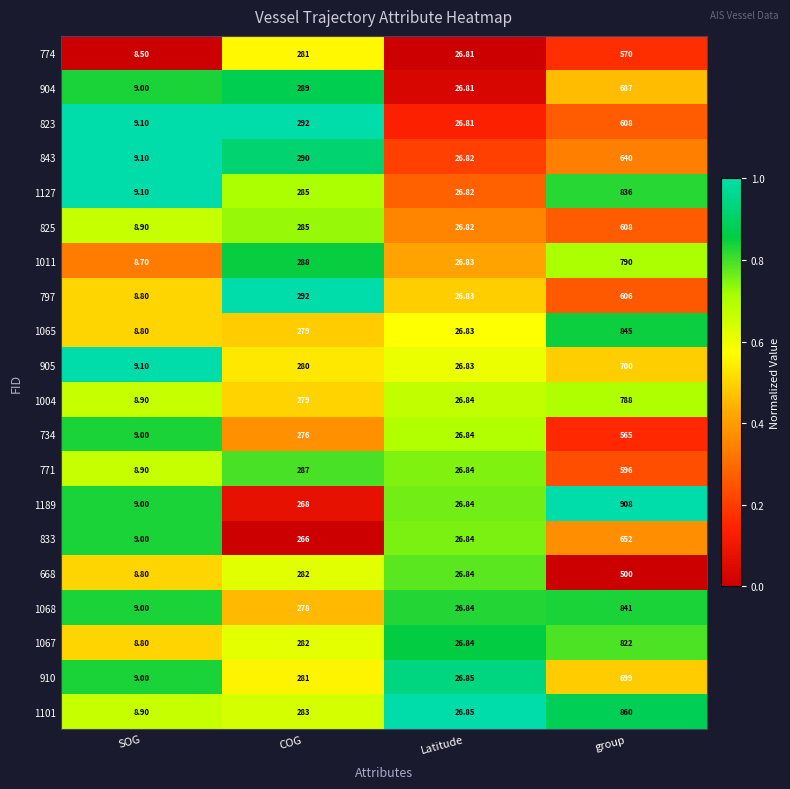

At which category is the sum across all series the highest?

group